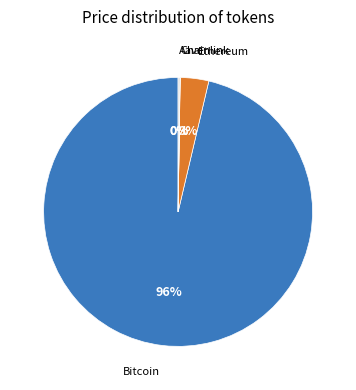

To the nearest percent, what is the average slice percentage?

25%